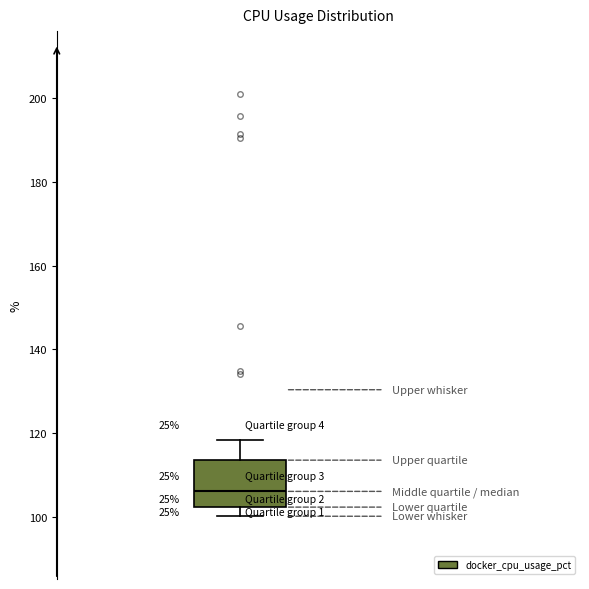

Transcribe this box plot: give where the median line is, the range the box spans, and where the two whiskers end, as read against the y-axis. The values are not printed on the chart, so give them approximately, as read against the axis.

median 106, box 102 to 114, whiskers 100 to 118